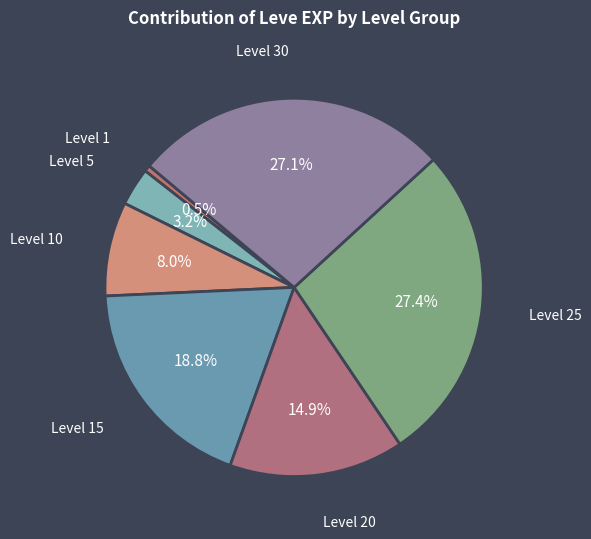

Do Level 20 and Level 5 together represent more than half of the pie?

No